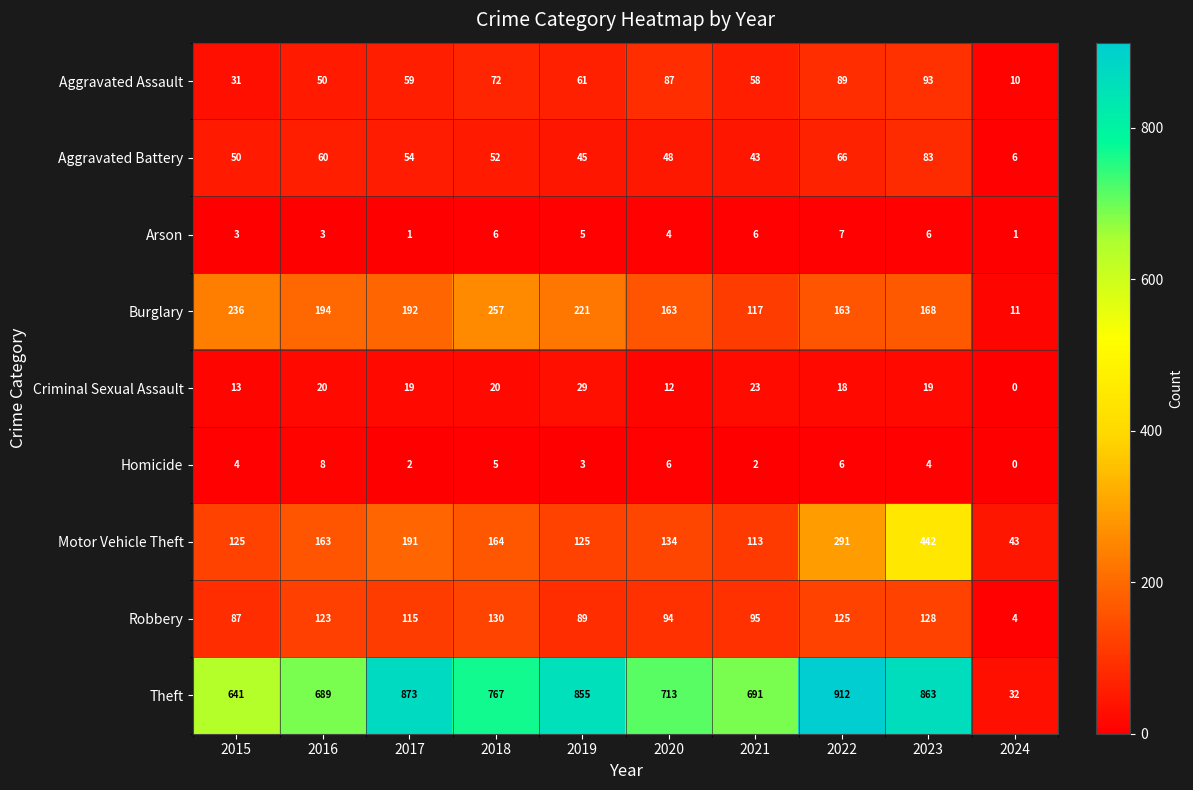

Which series has the widest spread of values?

Theft